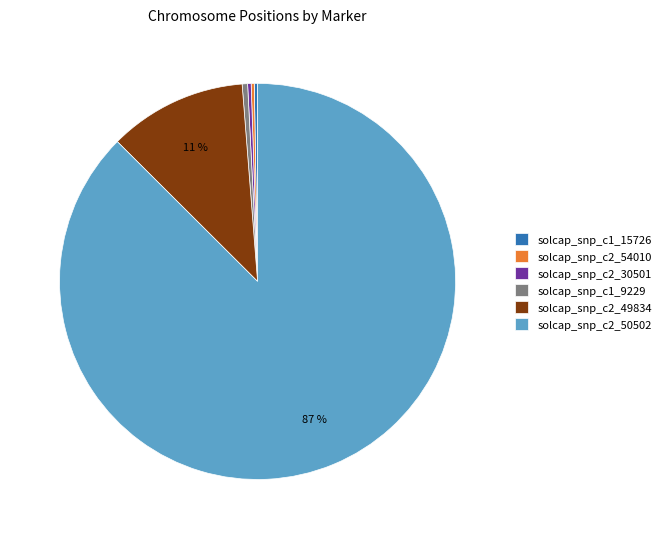

Which category has the biggest portion of the pie?

solcap_snp_c2_50502